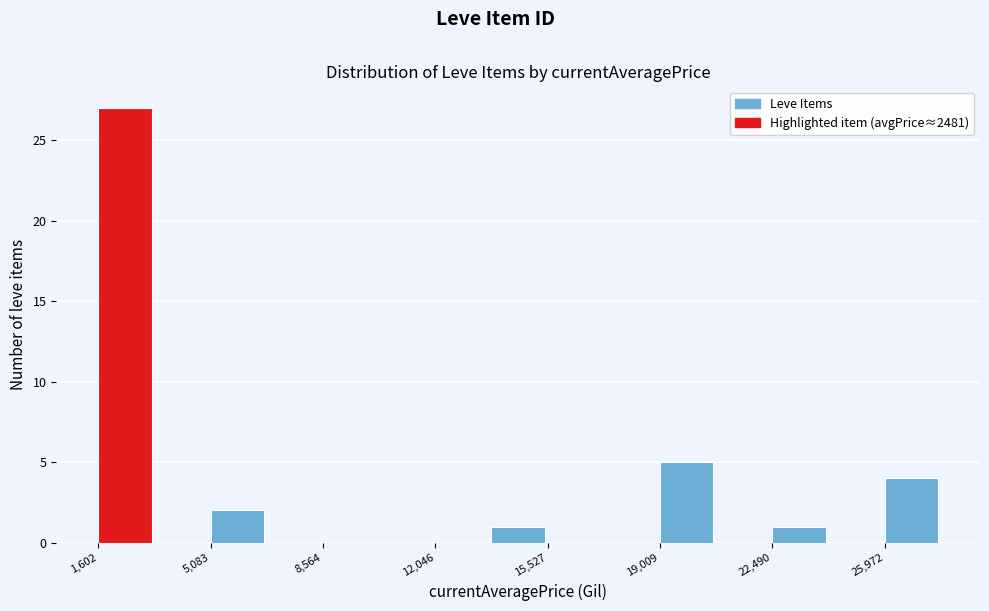

Read against the x-axis, roughly where is the centre of the tallest bar?

2500